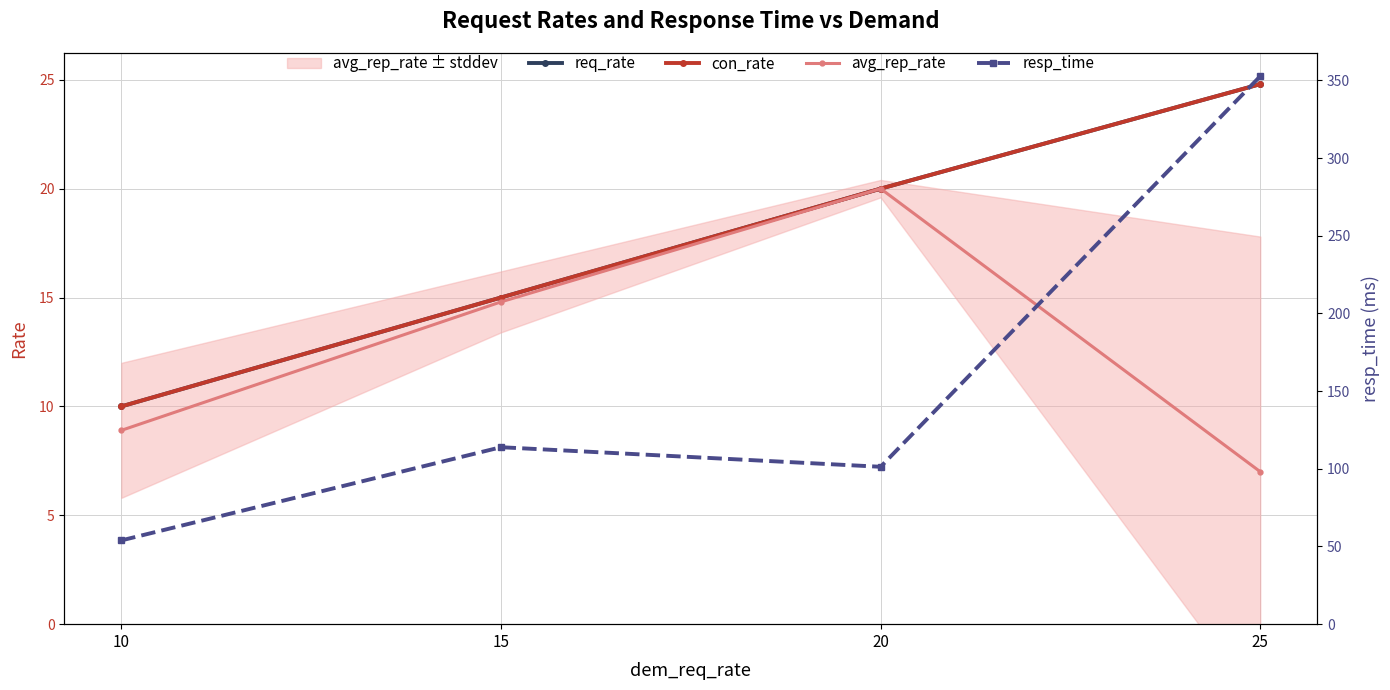

Reading left to right, extract all data points from this chart.

req_rate: 10.0	15.0	20.0	24.8
con_rate: 10.0	15.0	20.0	24.8
avg_rep_rate: 8.9	14.8	20.0	7.0
resp_time: 53.9	113.9	101.3	352.7